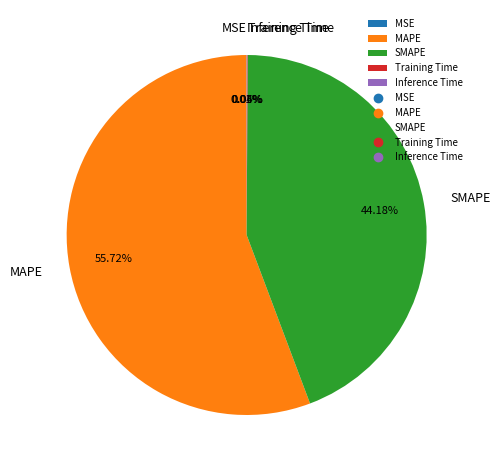

Which slice represents more than half of the pie?

MAPE